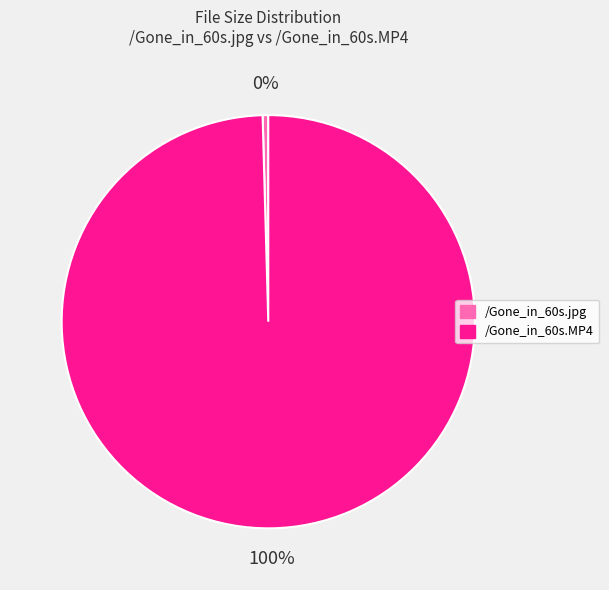

Is it true that /Gone_in_60s.MP4 is 100% of the pie?

True